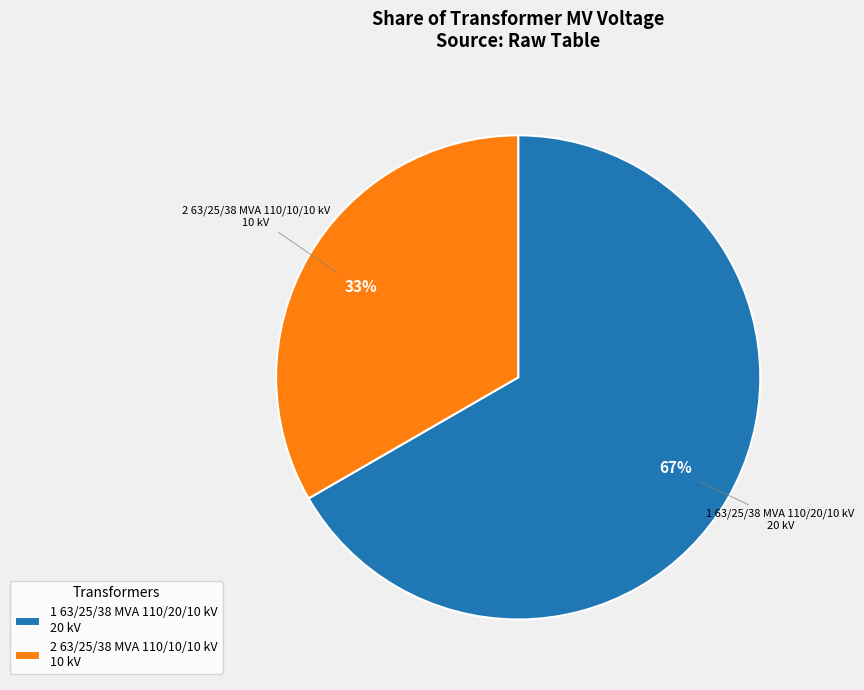

The 2 63/25/38 MVA 110/10/10 kV 10 kV slice represents 33% of the pie. True or false?

True